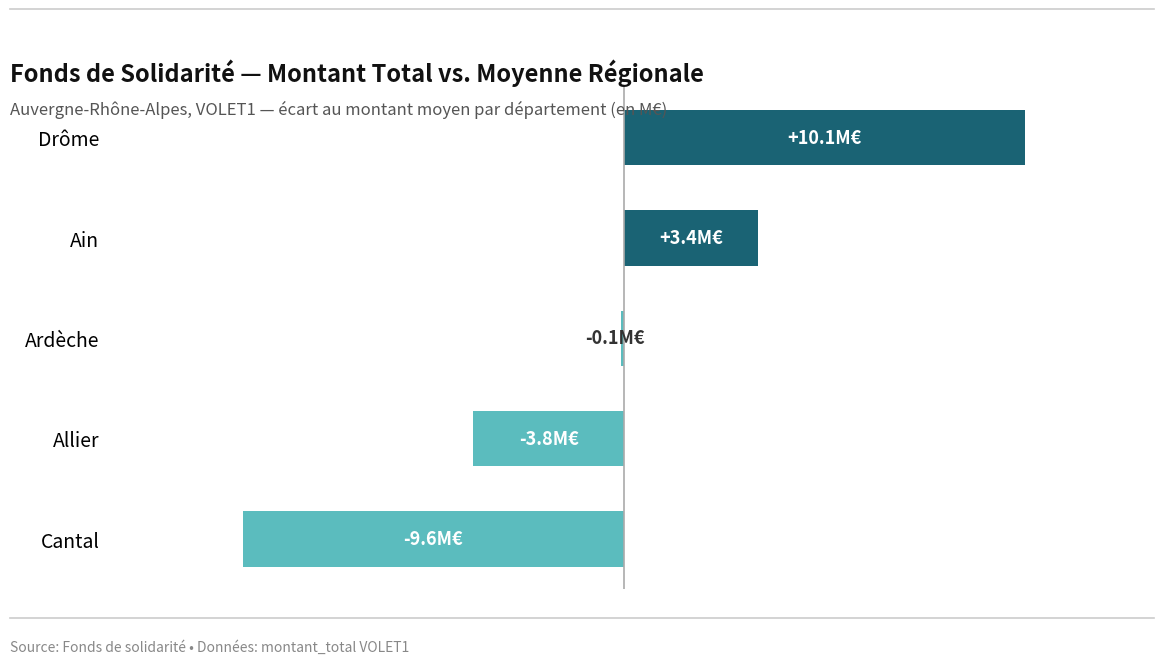

At which category does the chart reach its minimum across all series?

Cantal